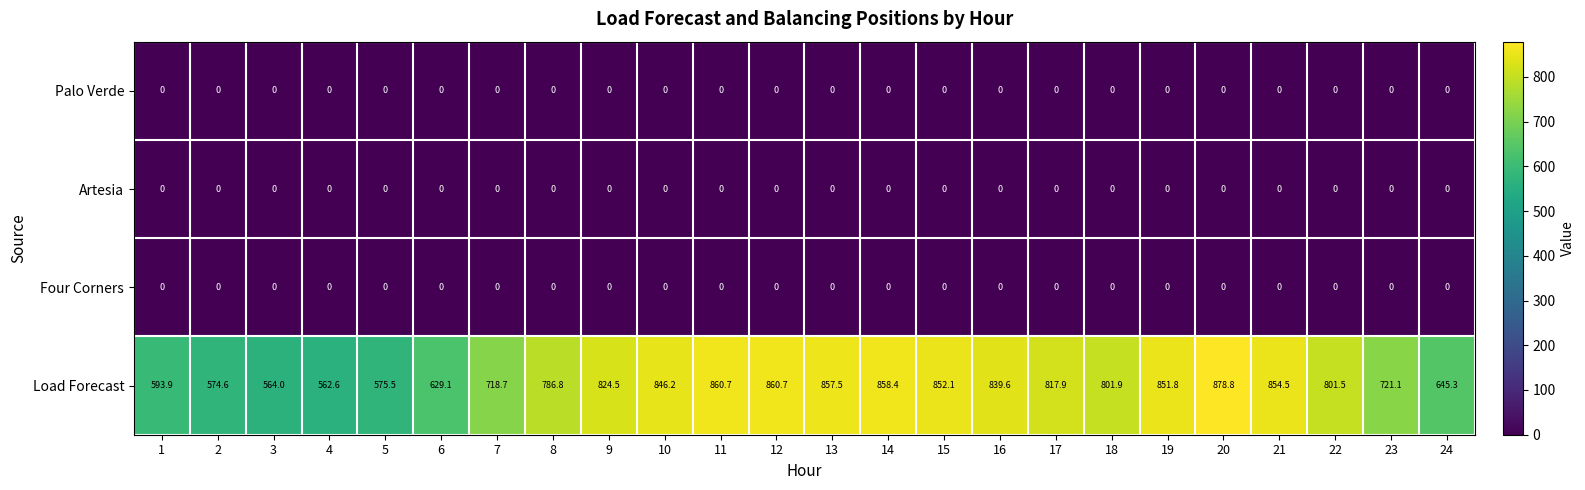

At how many categories does at least one series exceed 668?

17